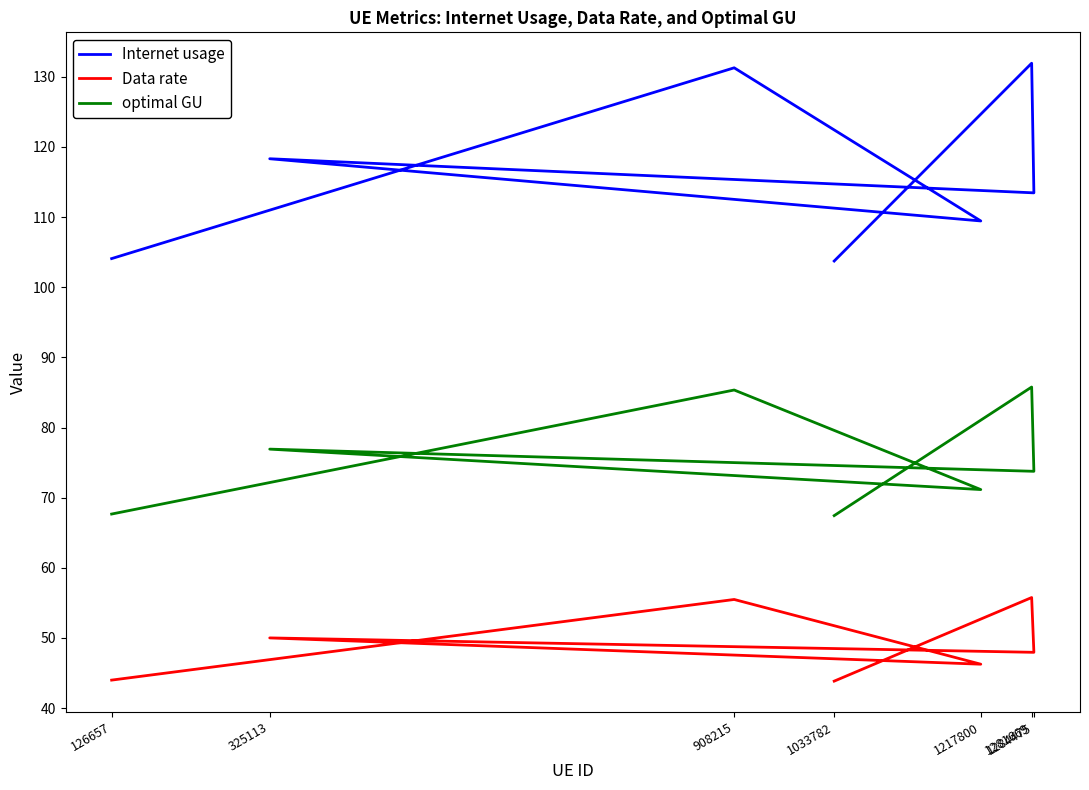

True or false: Internet usage and optimal GU cross at least once.

False